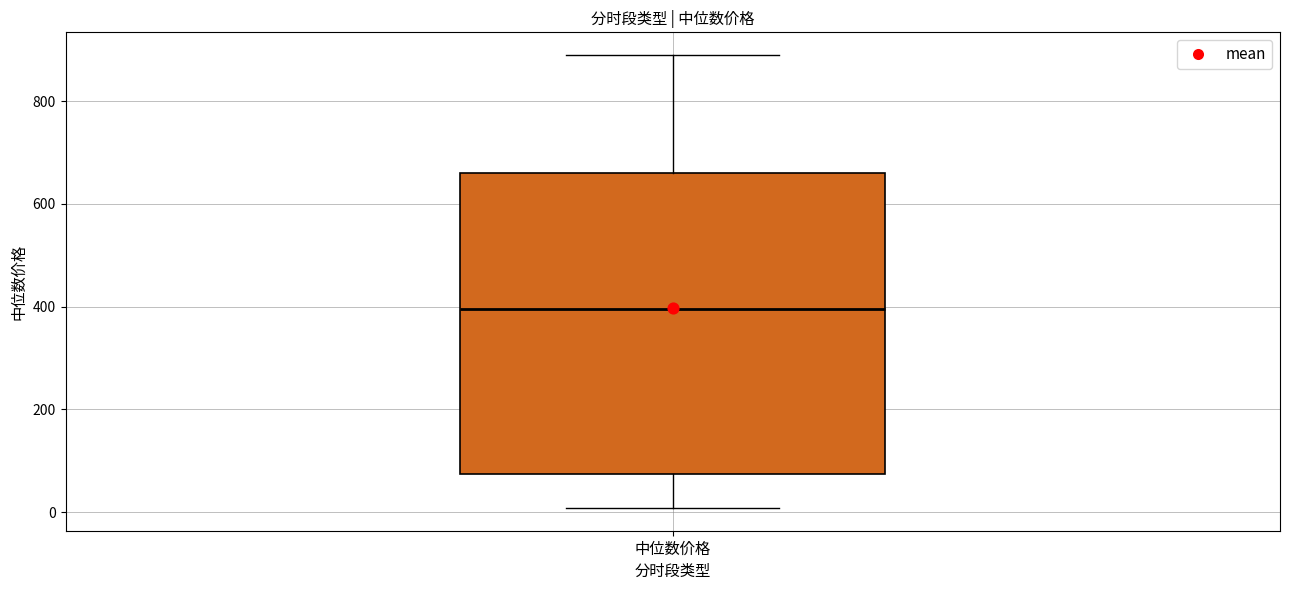

Transcribe this box plot: give where the median line is, the range the box spans, and where the two whiskers end, as read against the y-axis. The values are not printed on the chart, so give them approximately, as read against the axis.

median 400, box 80 to 660, whiskers 0 to 880